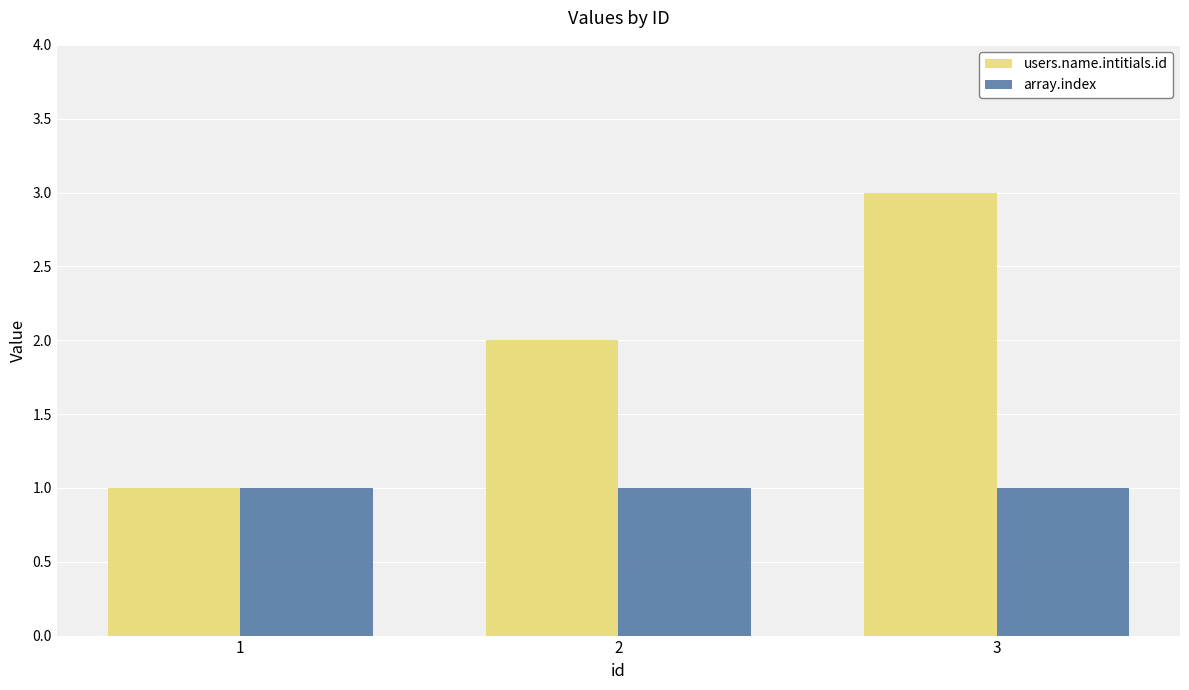

Is it true that array.index equals 1 at 3?

True